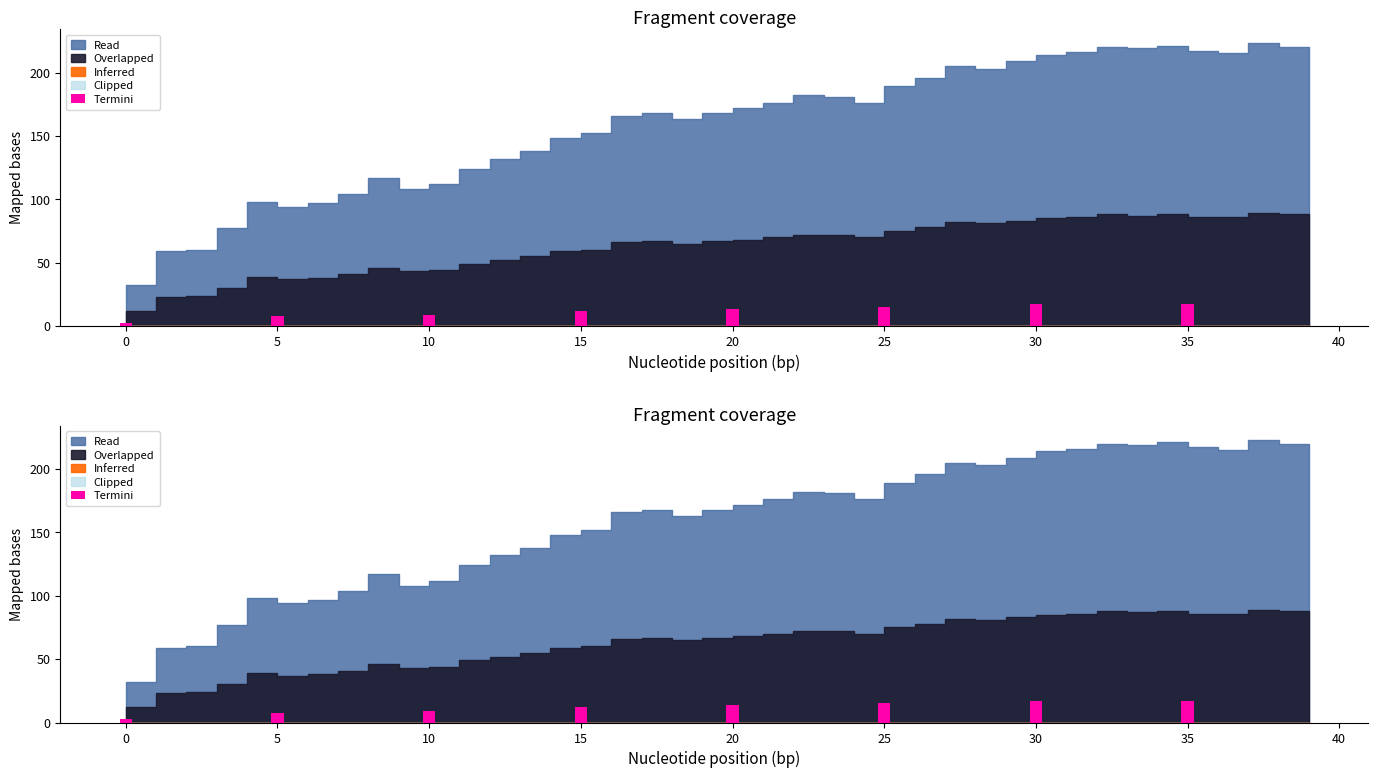

Approximately how many times larger is the value at 10 compared to 35?

0.5